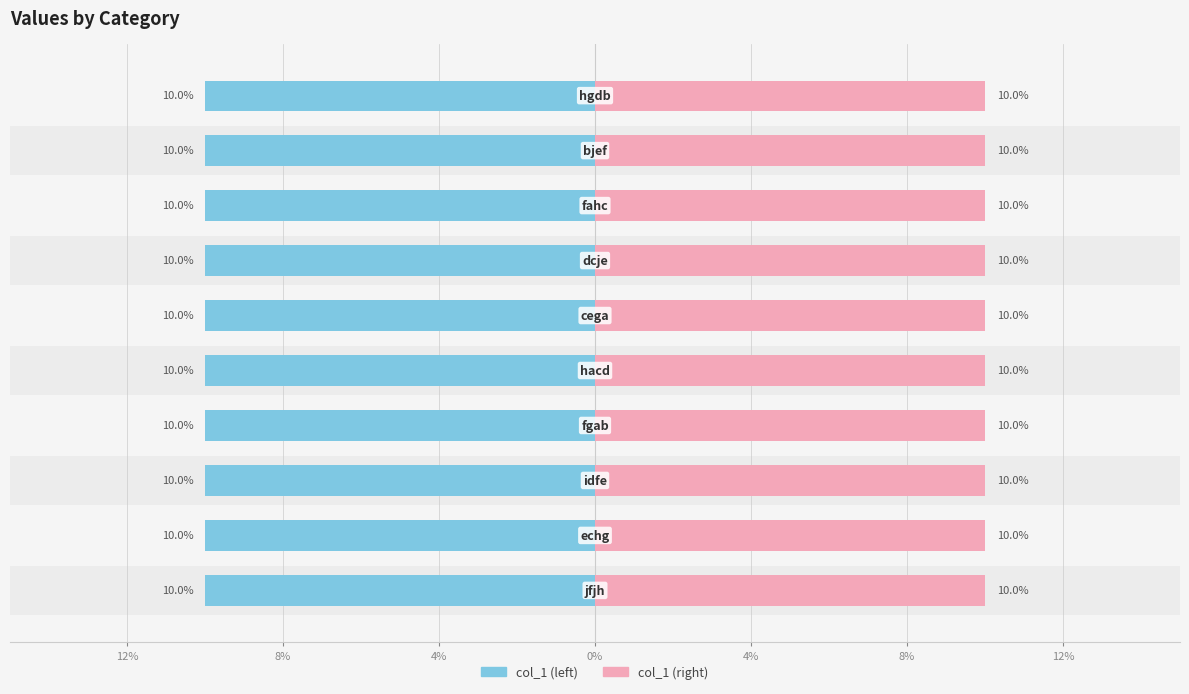

Is the value of col_1 (right) at 0% greater than the value of col_1 (left) at 12%?

Yes